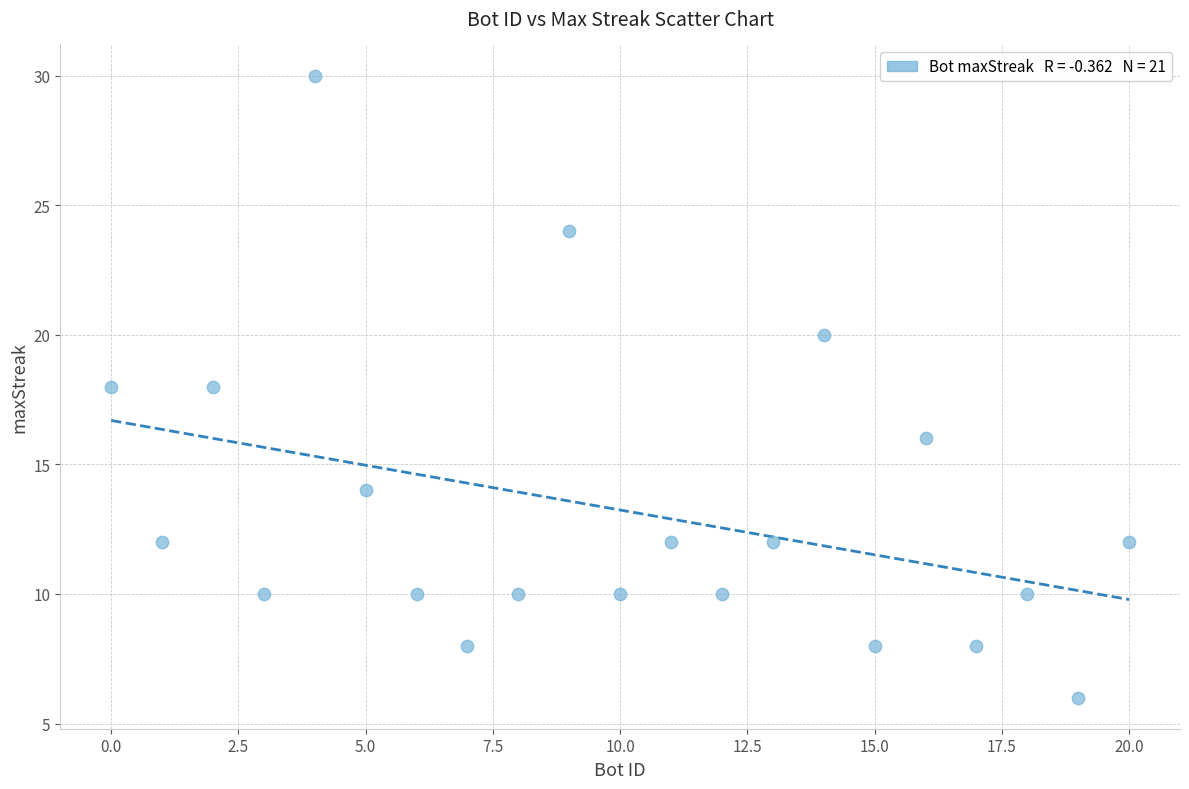

What is the range of X values (max minus min)?

20